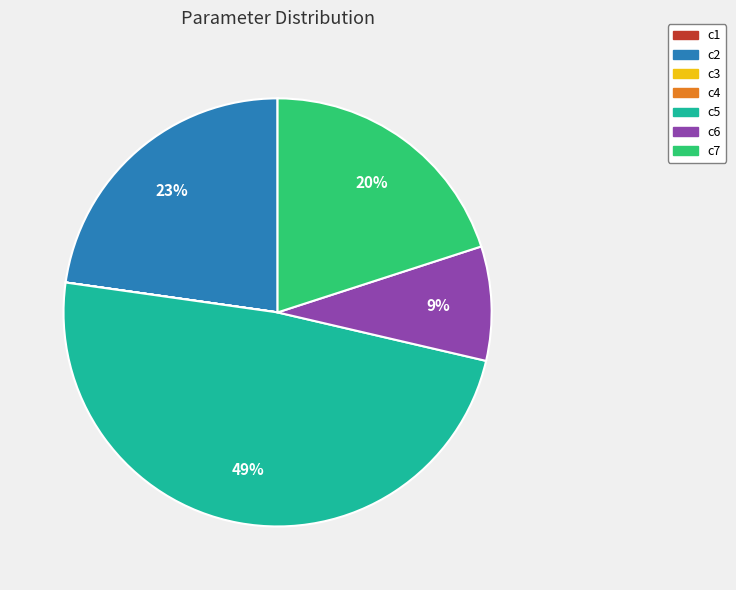

Is there any slice that represents more than half of the pie?

No